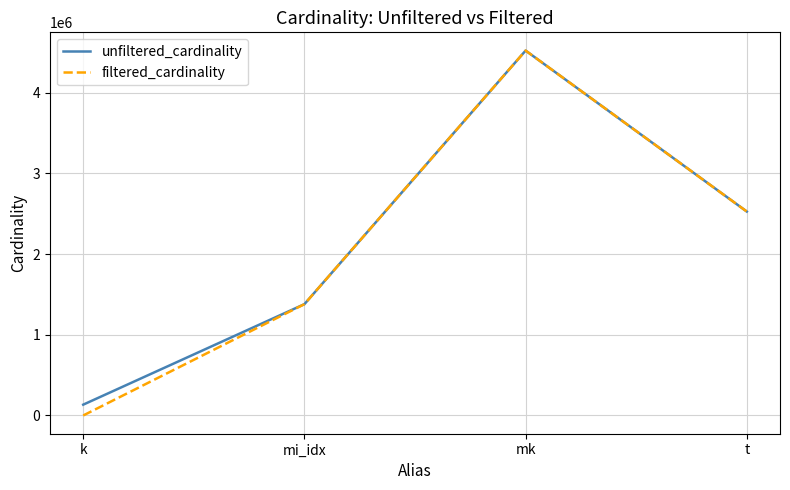

Which series has the widest spread of values?

filtered_cardinality